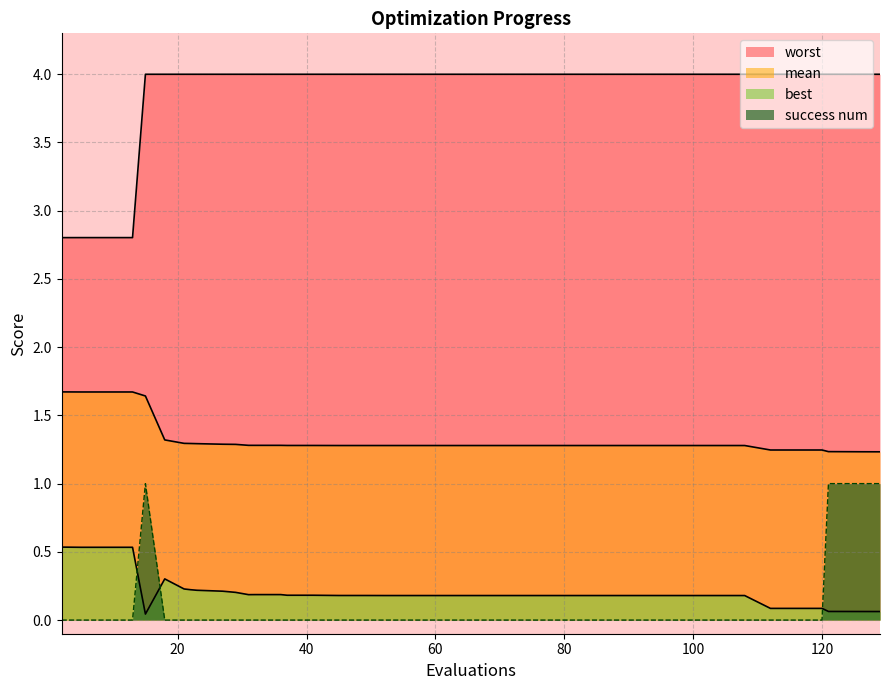

What is the difference between the maximum and minimum values in the mean series?

0.4